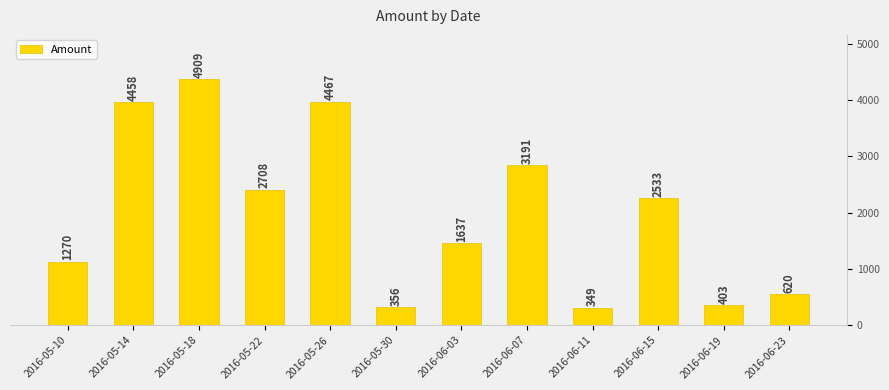

What is the label of the 2nd bar from the right?

2016-06-19